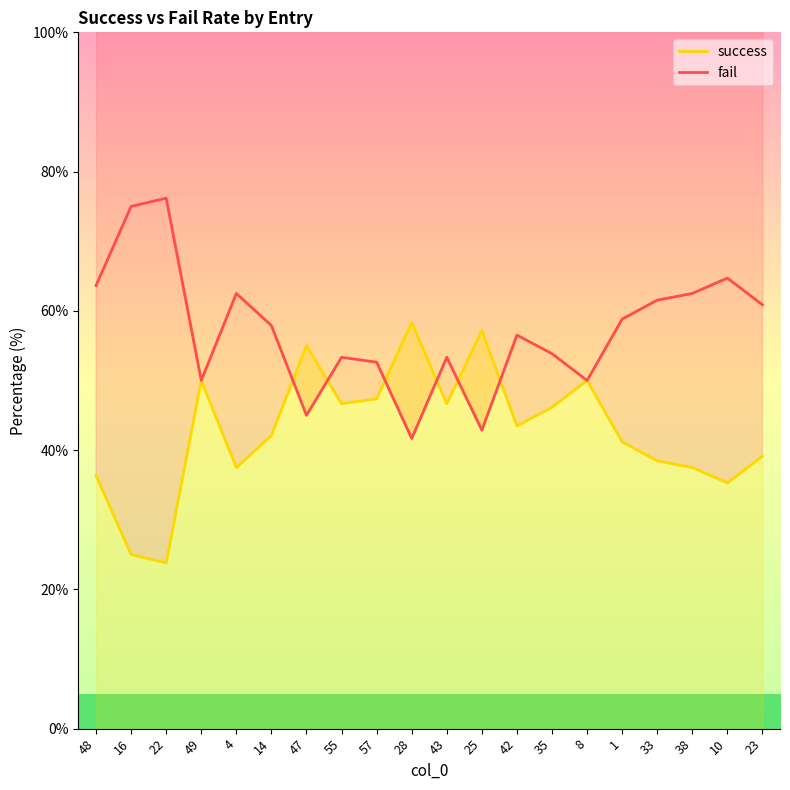

How many intersections are there between success and fail?

6